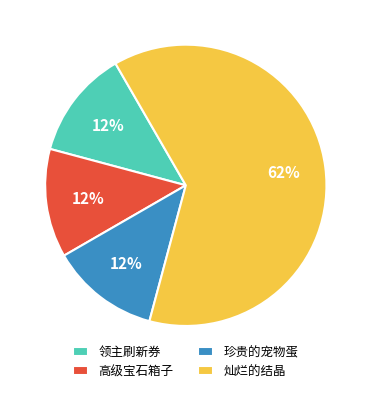

How many segments does this pie chart have?

4